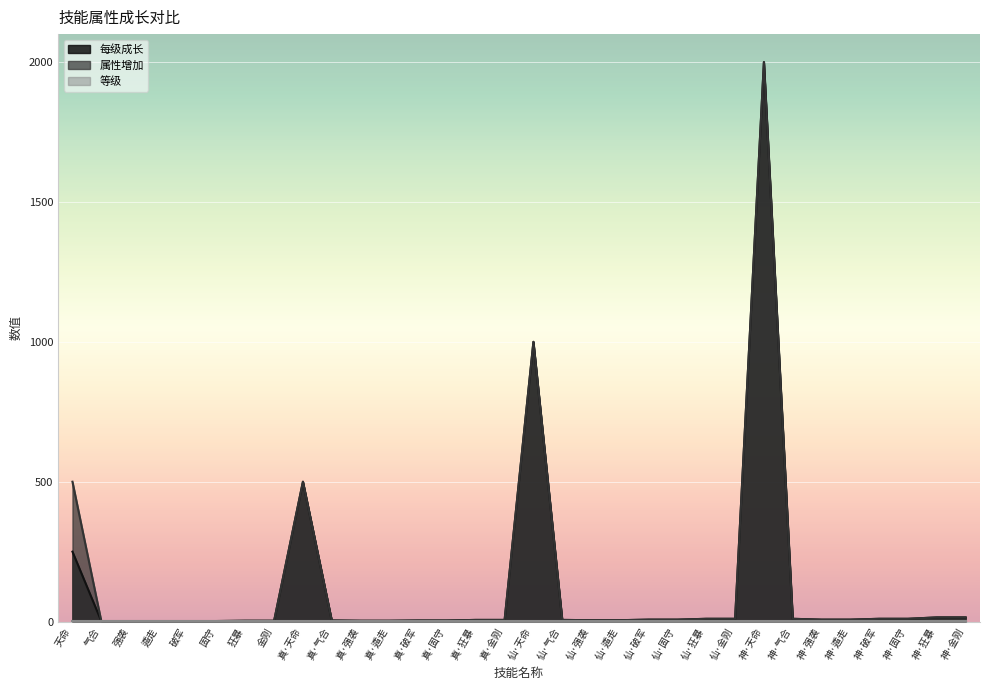

How many data points does each series have?

32